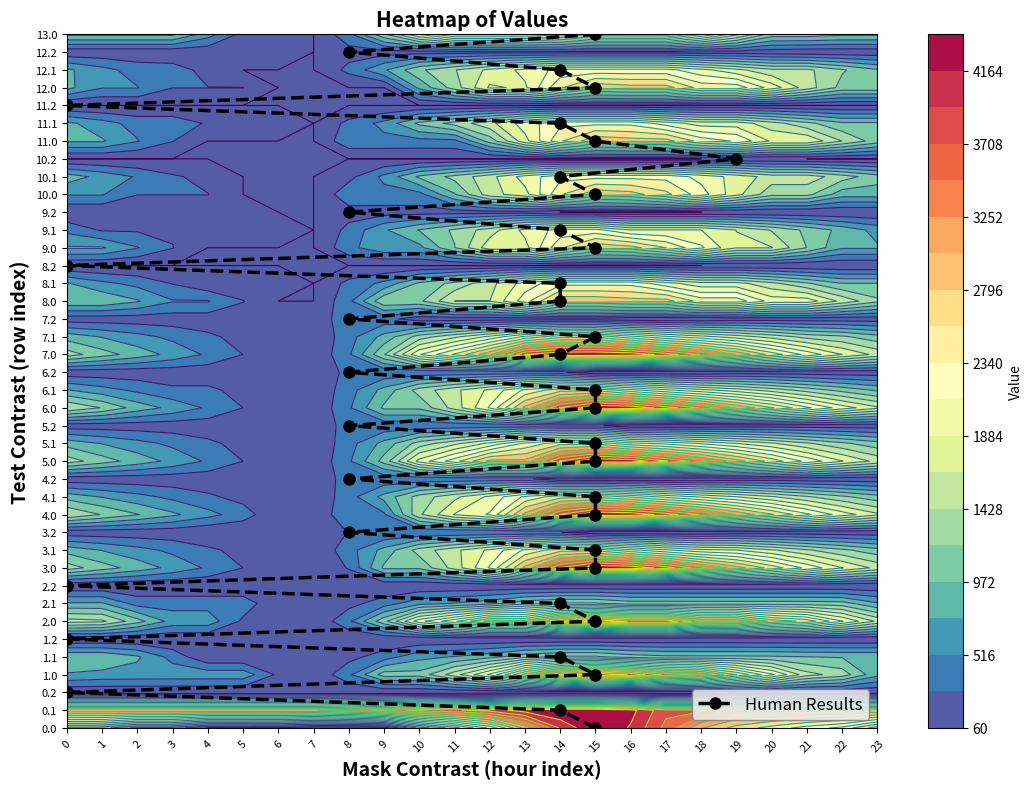

Is it true that the value at 15 is 7?

False